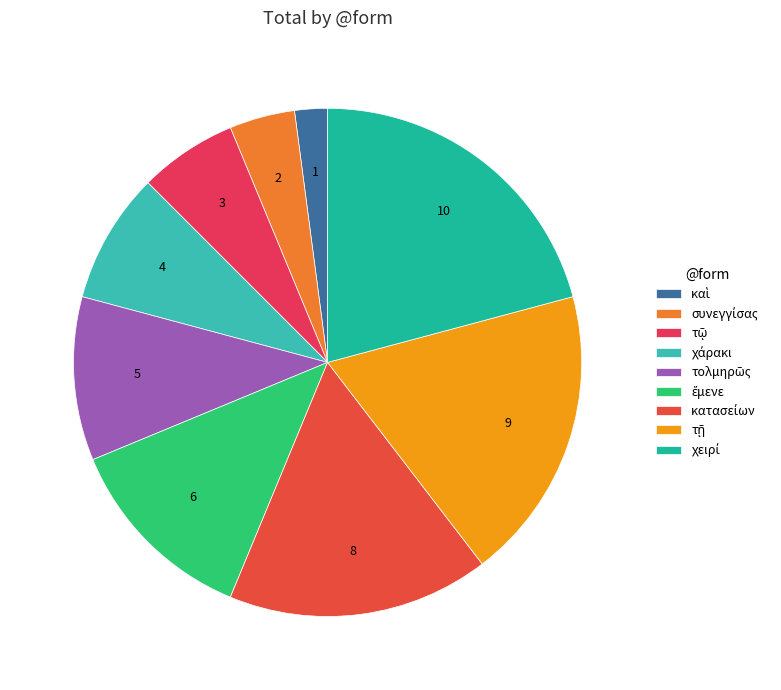

To the nearest percent, what is the combined percentage of συνεγγίσας and χειρί?

25%